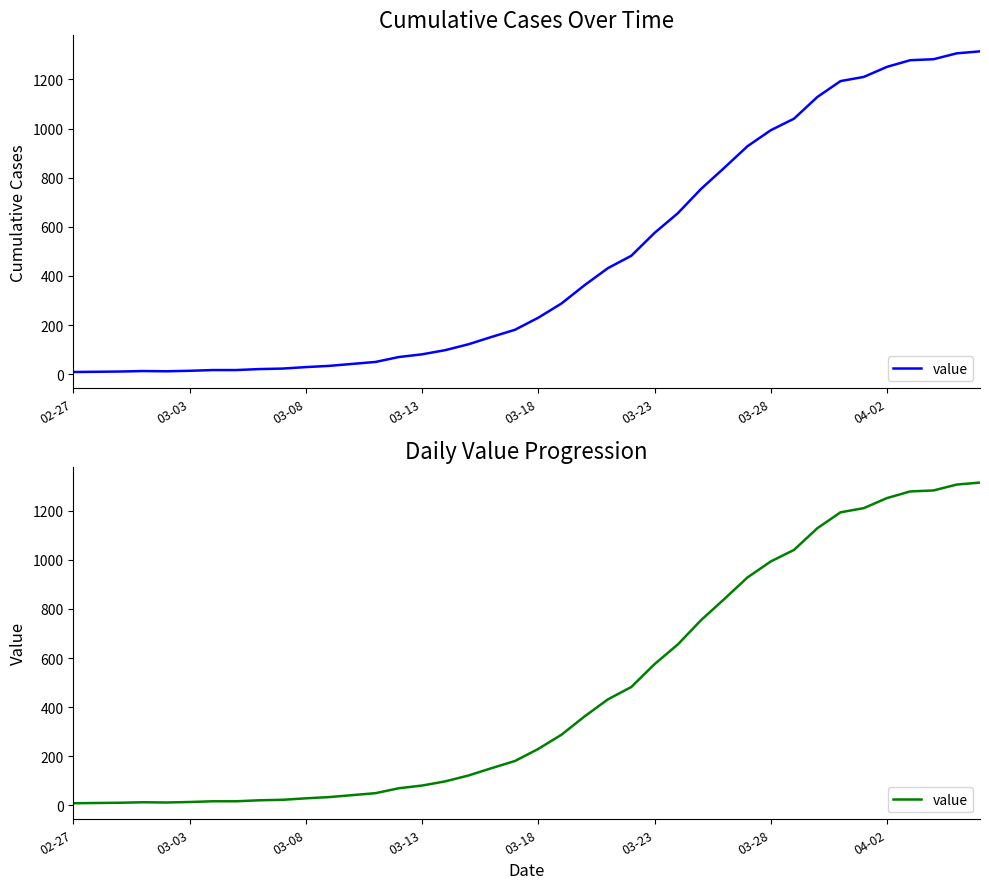

Count the number of data series in this chart.

1